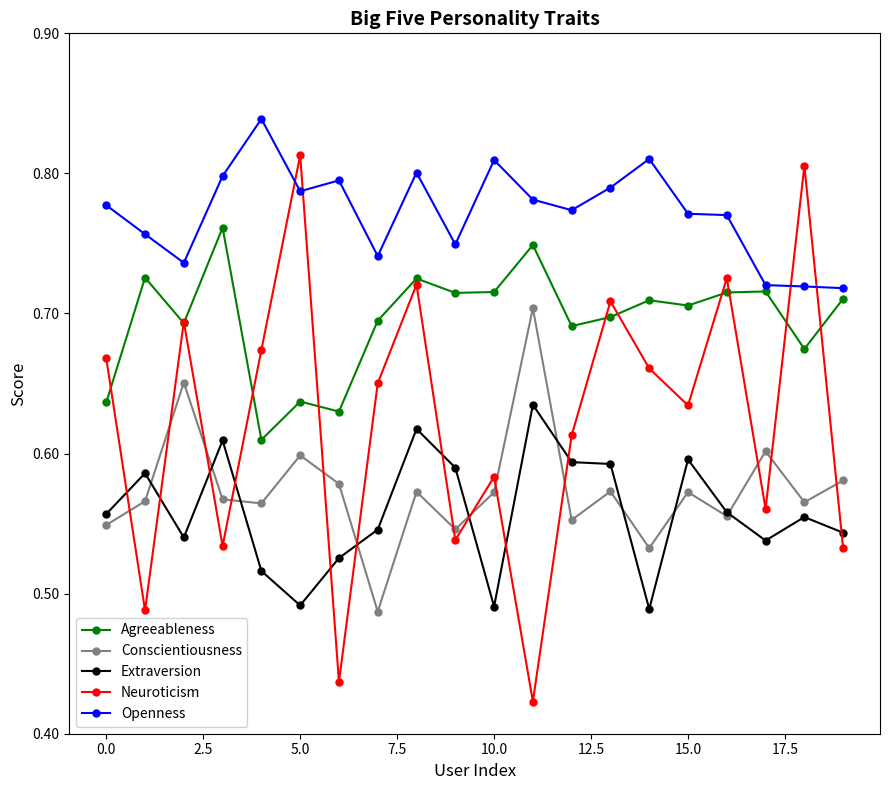

Which series has the largest range (max minus min)?

Neuroticism